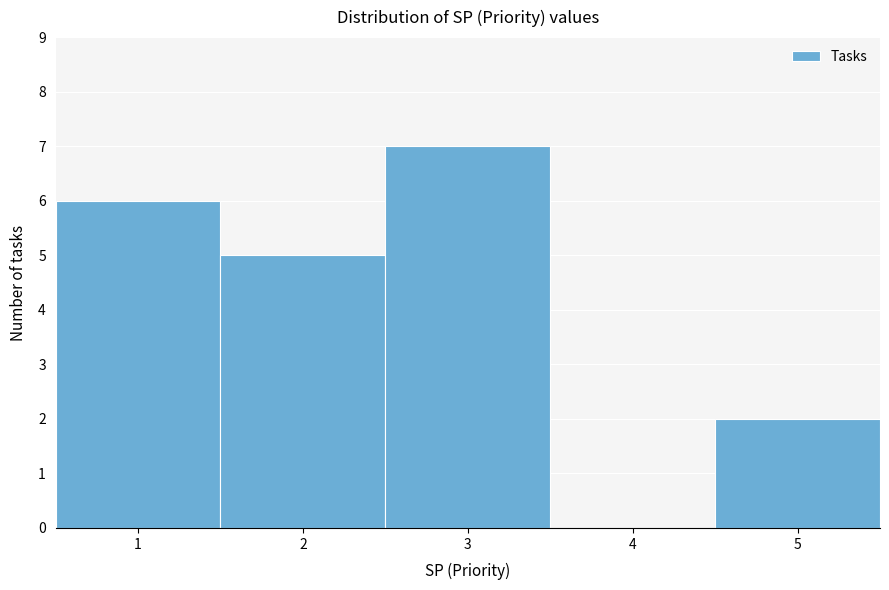

Which range on the x-axis has the tallest bar?

2.5 to 3.5